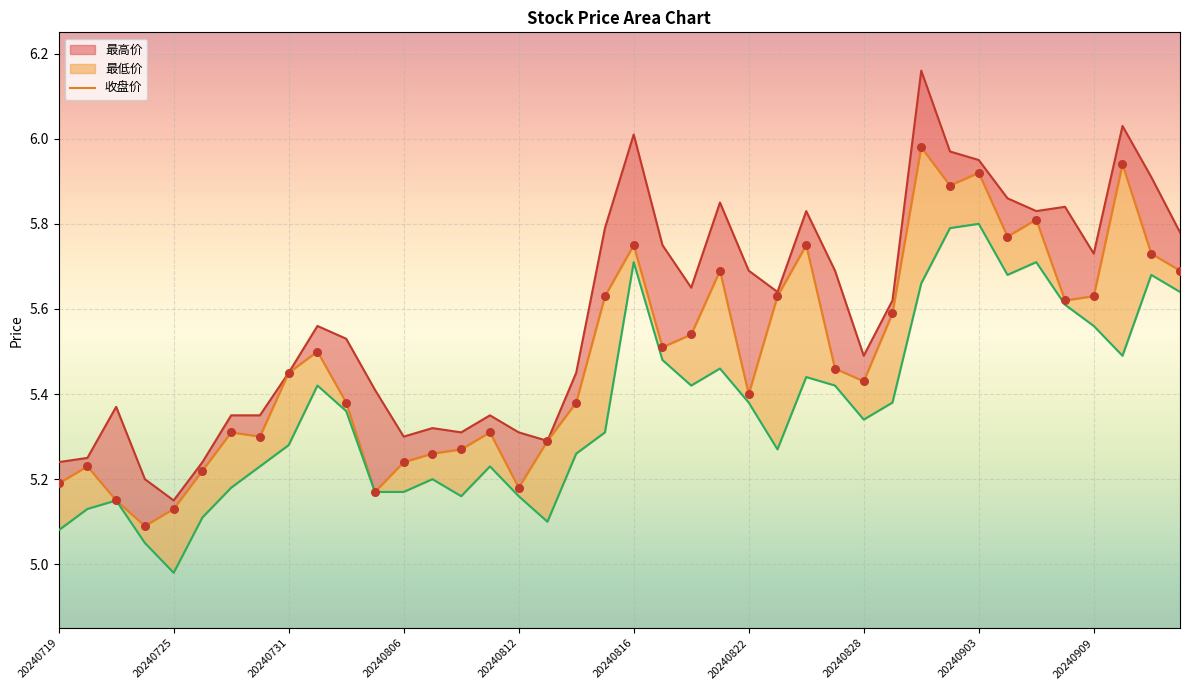

Between 39 and 32, which is larger?

32